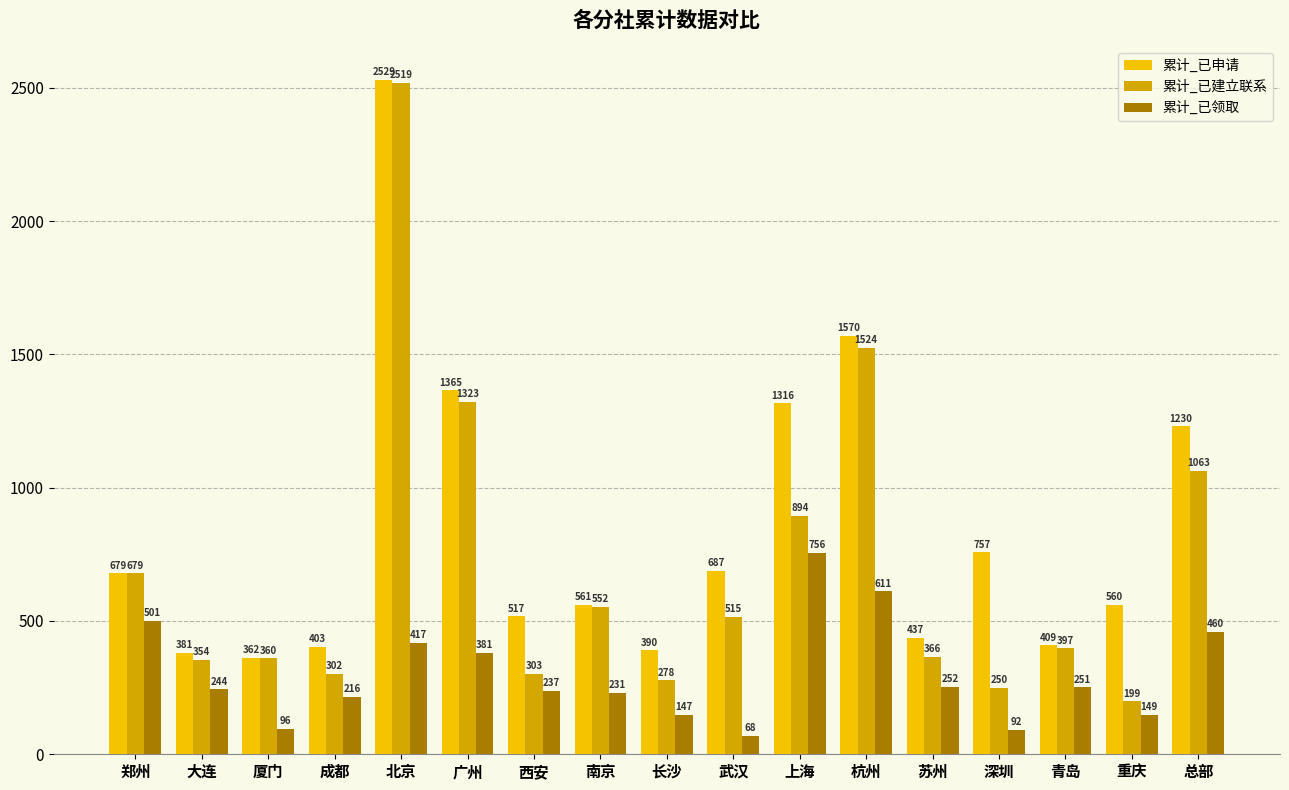

Reading right to left, what are all the values shown in this chart?

累计_已申请: 1230	560	409	757	437	1570	1316	687	390	561	517	1365	2529	403	362	381	679
累计_已建立联系: 1063	199	397	250	366	1524	894	515	278	552	303	1323	2519	302	360	354	679
累计_已领取: 460	149	251	92	252	611	756	68	147	231	237	381	417	216	96	244	501